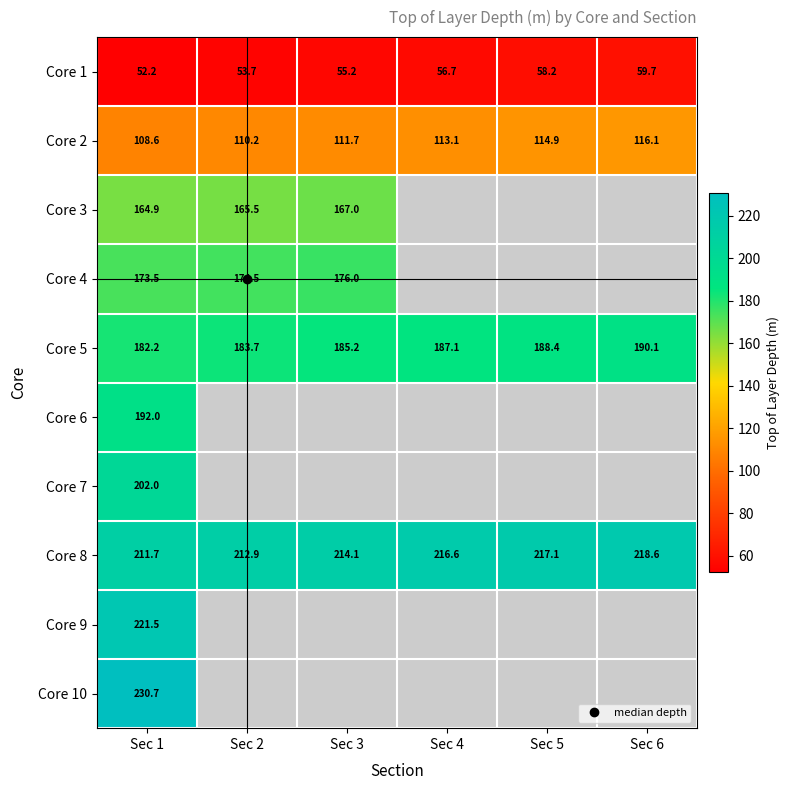

What is the total value across all series at Sec 1?

1739.3